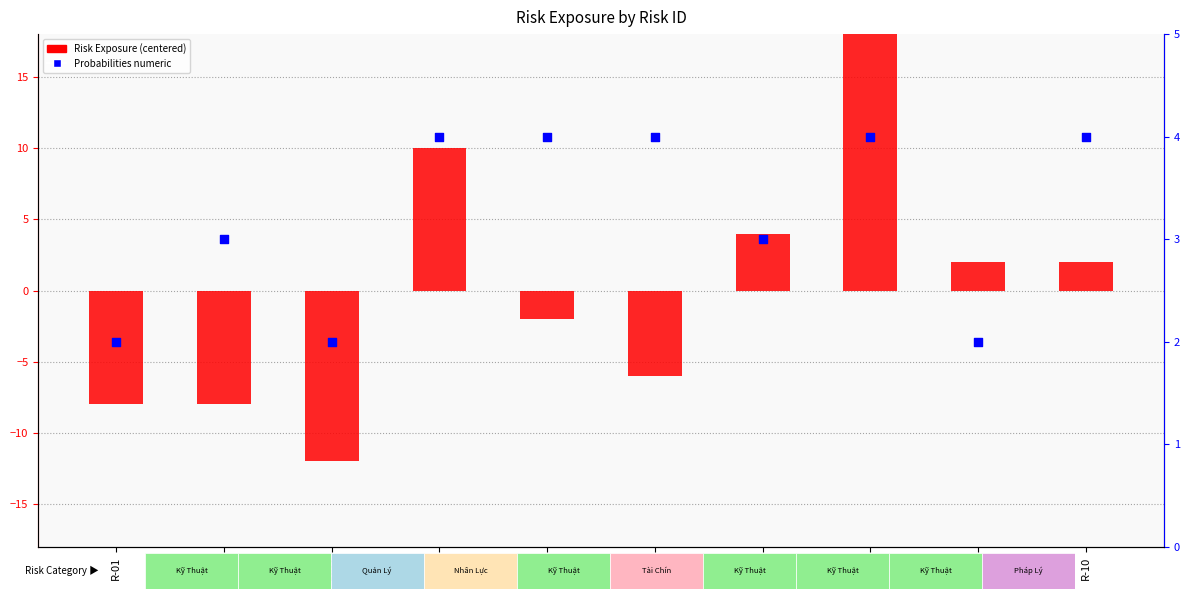

Which series reaches the minimum Y coordinate?

Risk Exposure (centered)